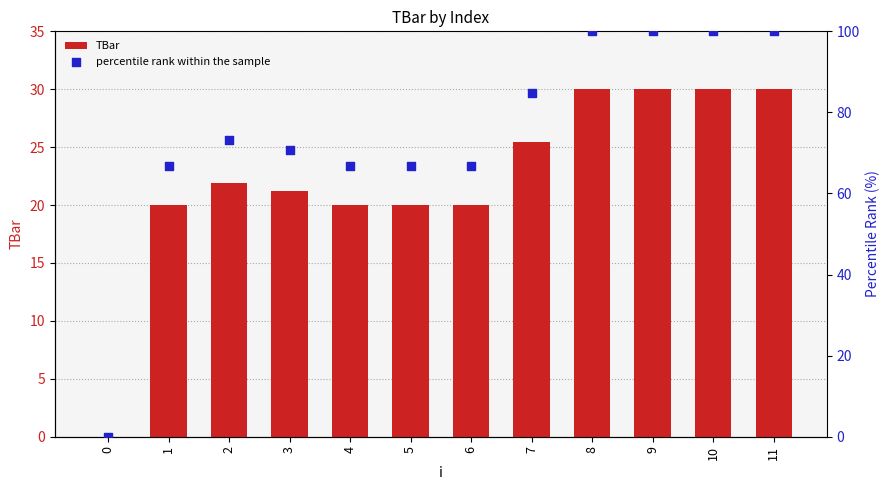

Is the value of percentile rank within the sample at 7 greater than the value of TBar at 7?

Yes